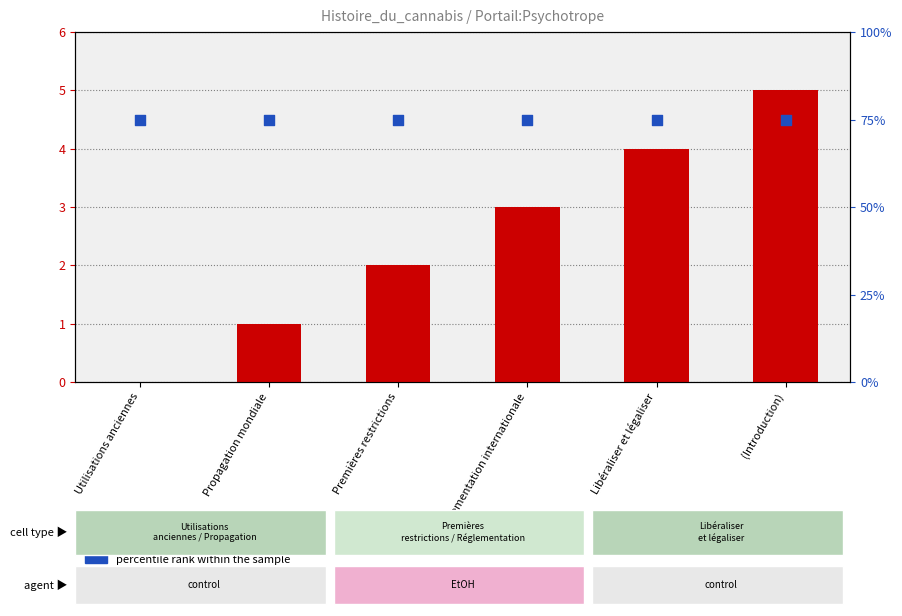

At which category is the sum across all series the highest?

(Introduction)